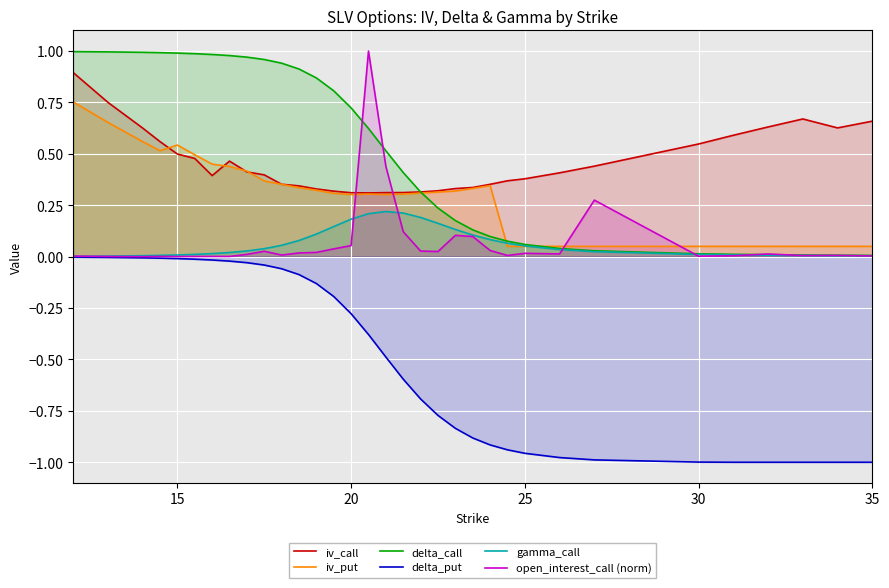

How many data points does each series have?

33